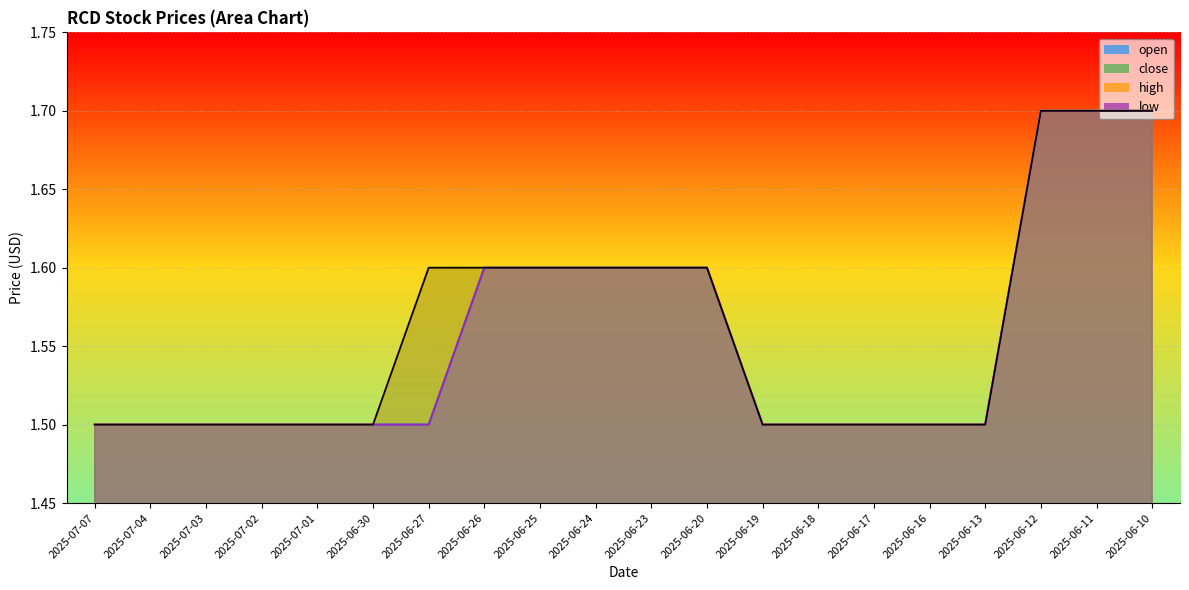

True or false: open has a value of 2.4 at 2025-07-03.

False